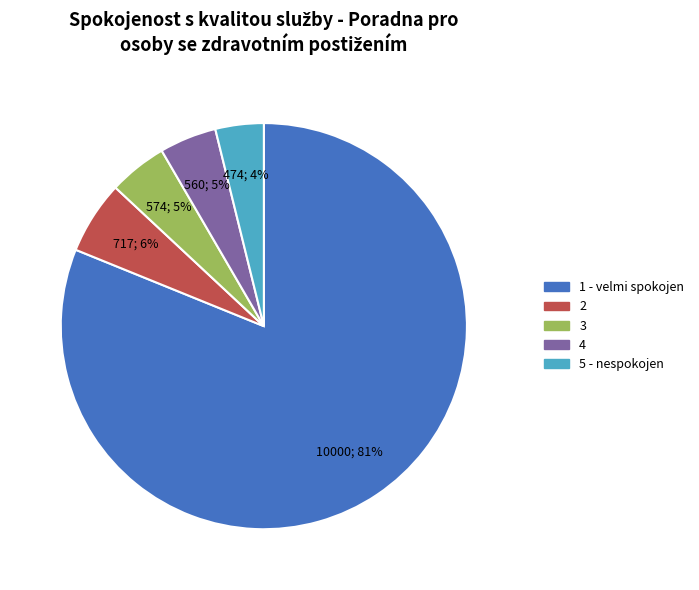

Is there a majority slice in this chart?

Yes